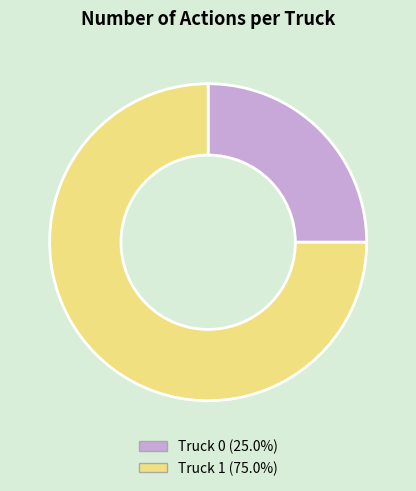

How many slices are in this pie chart?

2